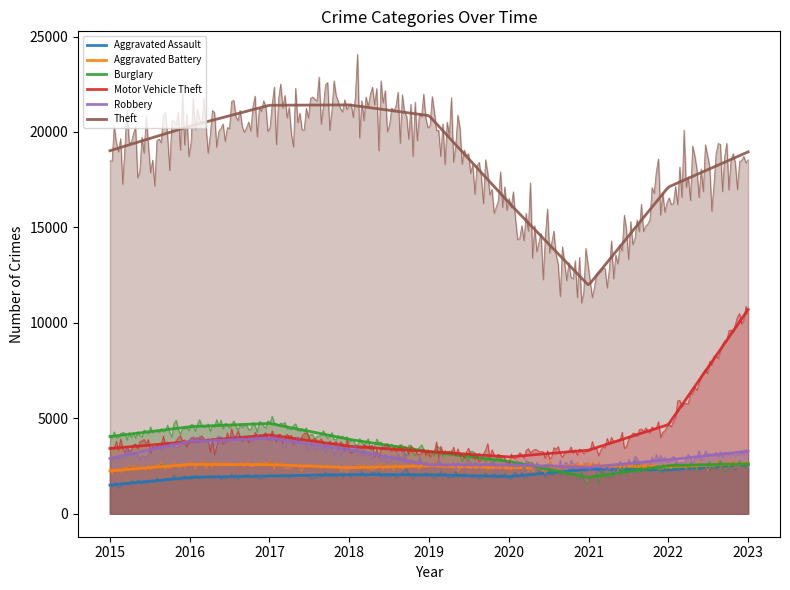

Reading right to left, what are all the values shown in this chart?

Aggravated Assault: 2023=2583	2022=2307	2021=2334	2020=1945	2019=2044	2018=2055	2017=1976	2016=1905	2015=1500
Aggravated Battery: 2023=2638	2022=2448	2021=2530	2020=2403	2019=2511	2018=2412	2017=2575	2016=2587	2015=2245
Burglary: 2023=2617	2022=2525	2021=1907	2020=2746	2019=3251	2018=3896	2017=4733	2016=4562	2015=4044
Motor Vehicle Theft: 2023=10698	2022=4668	2021=3332	2020=2978	2019=3253	2018=3536	2017=4126	2016=3770	2015=3420
Robbery: 2023=3277	2022=2825	2021=2433	2020=2562	2019=2562	2018=3356	2017=3951	2016=3793	2015=2898
Theft: 2023=18957	2022=17114	2021=11969	2020=16300	2019=20857	2018=21418	2017=21400	2016=20301	2015=19018